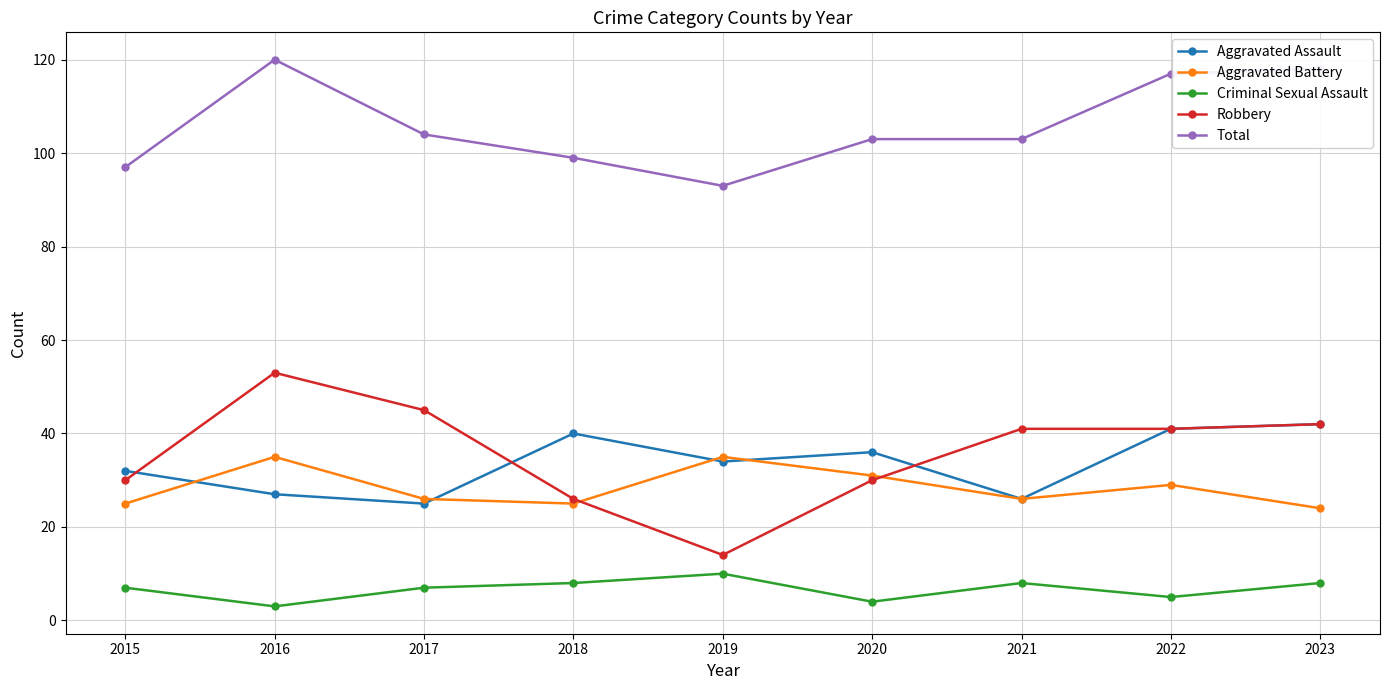

What is the difference between the maximum and minimum values in the Total series?

27